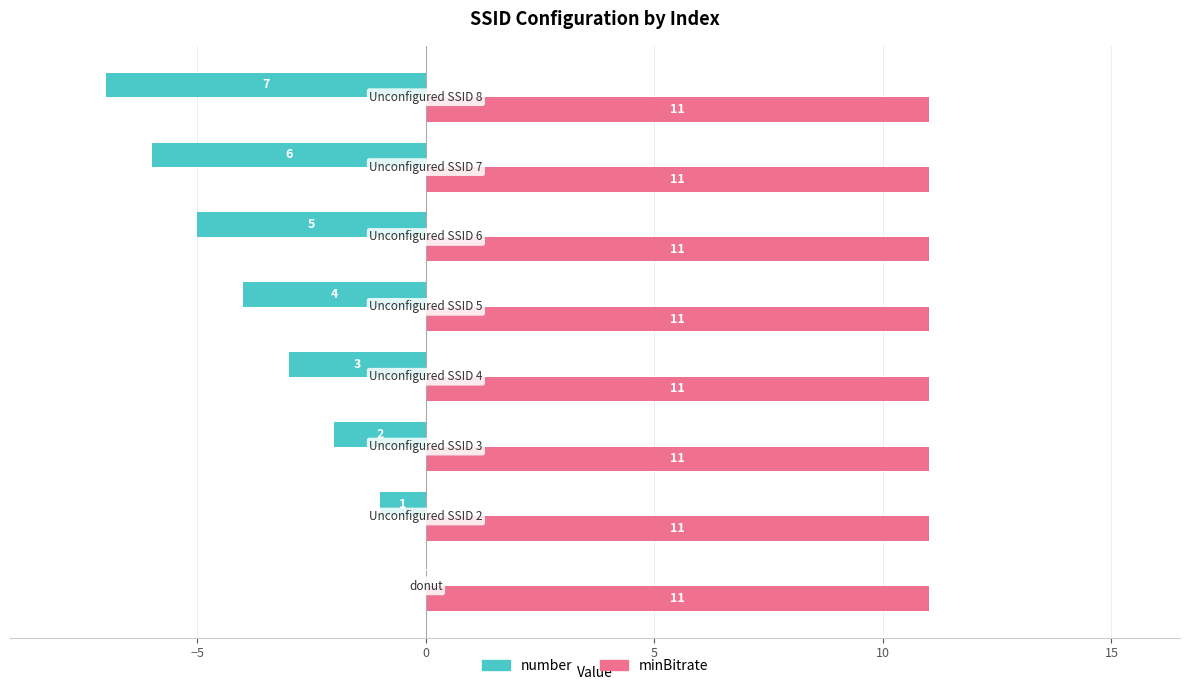

How many distinct data groups are displayed?

2